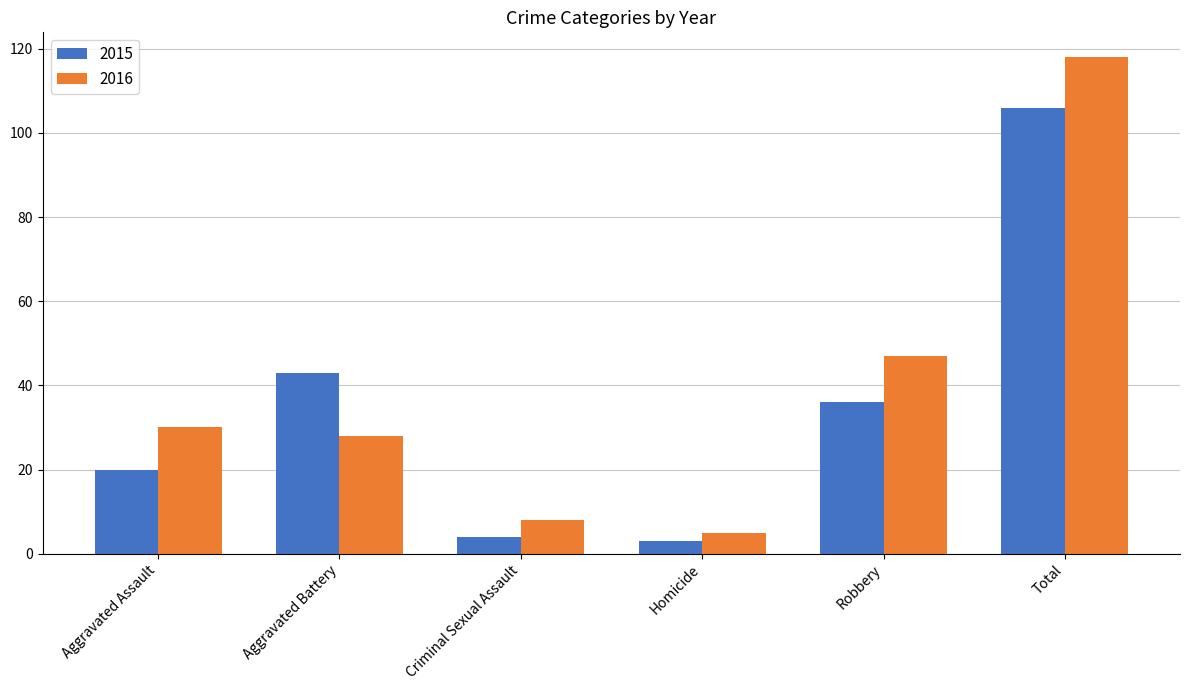

How many groups of bars are there?

6